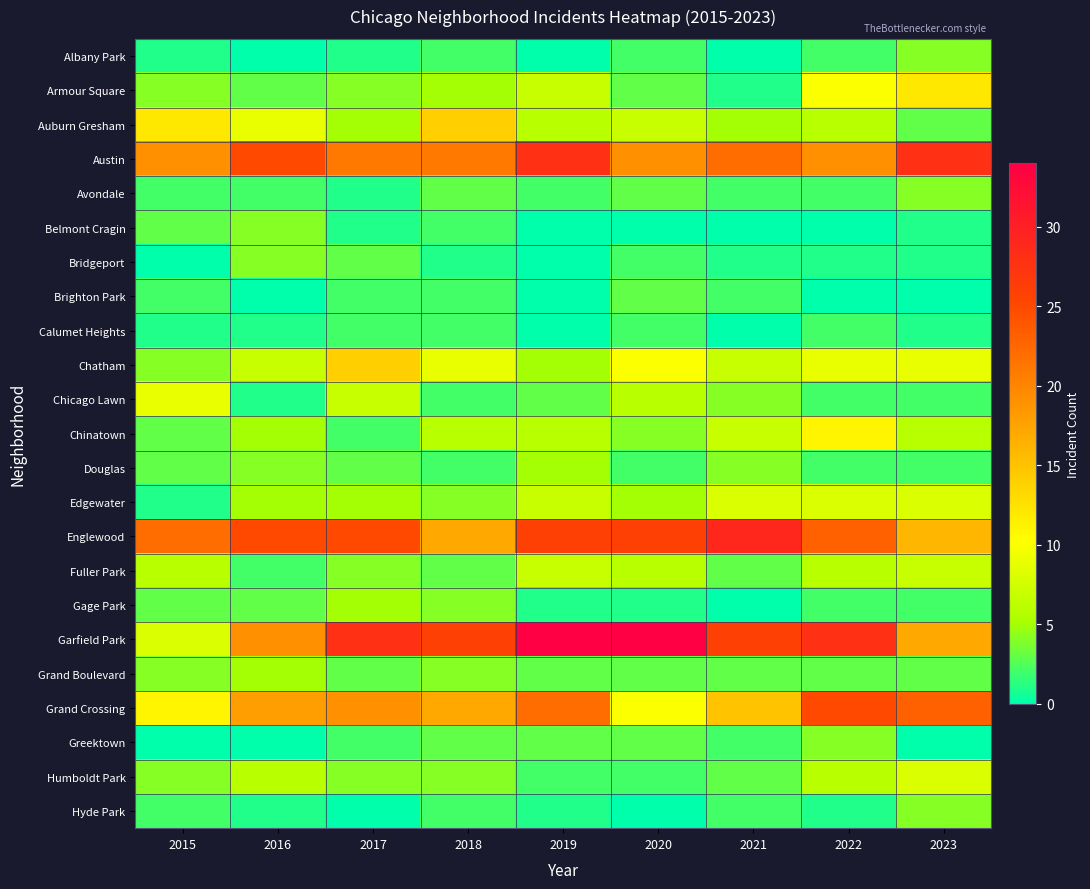

Which category has the highest value across all series?

2019